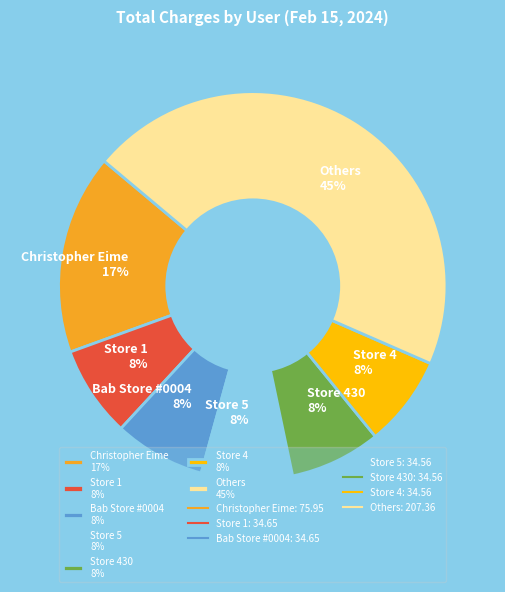

To the nearest percent, what is the average slice percentage?

14%